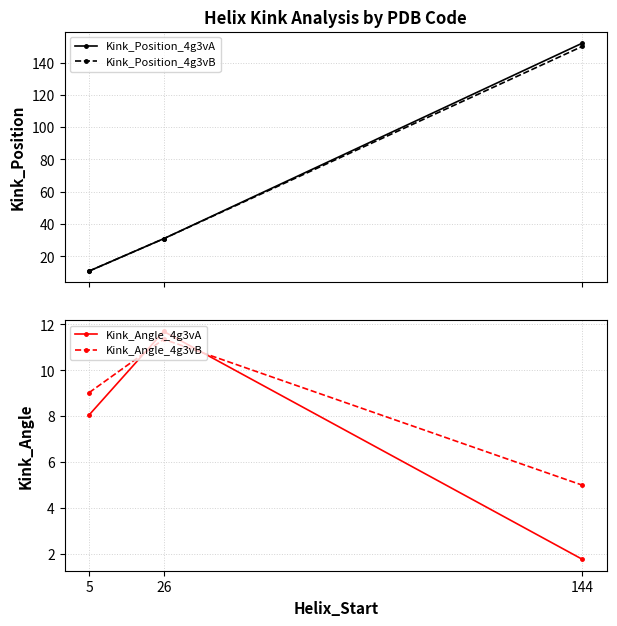

At which label does Kink_Angle_4g3vB reach its minimum?

144